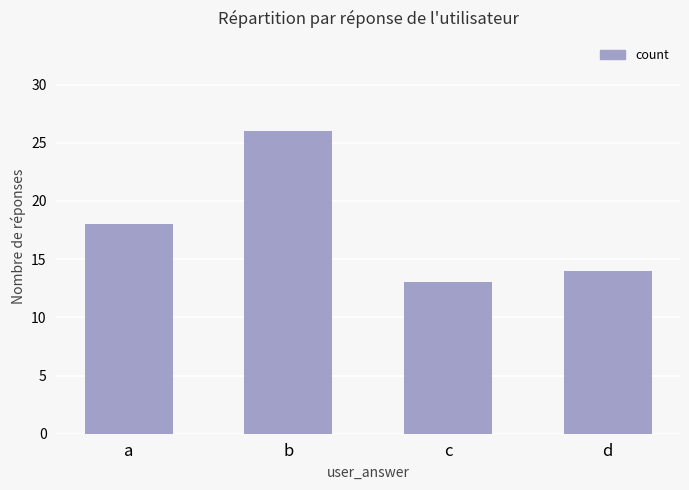

The chart shows a value of 26 at b. True or false?

True